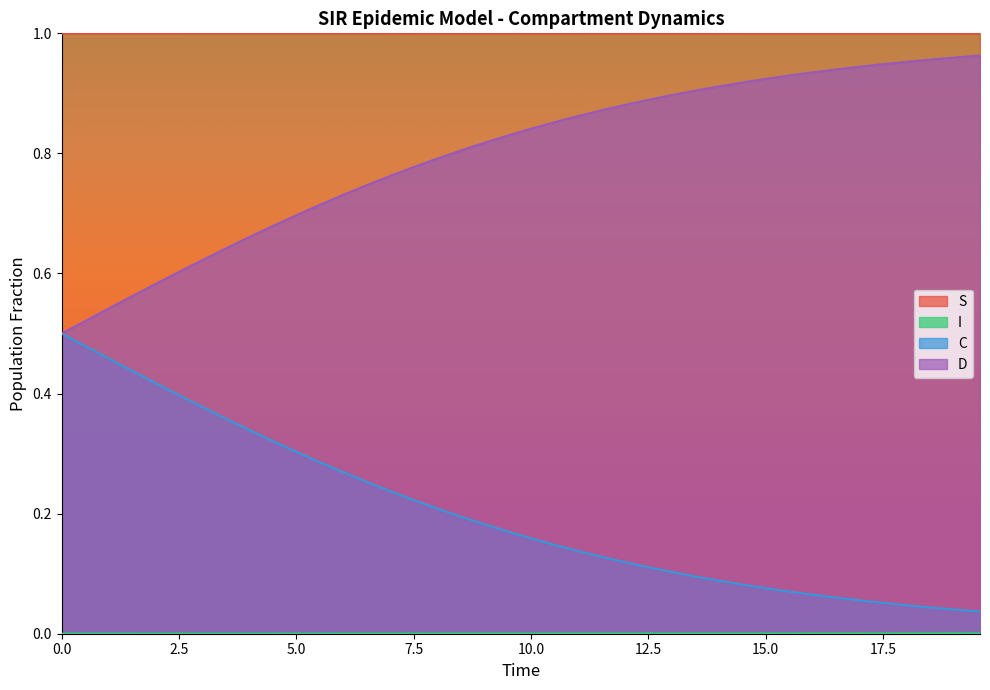

Does the chart have visible grid lines?

No